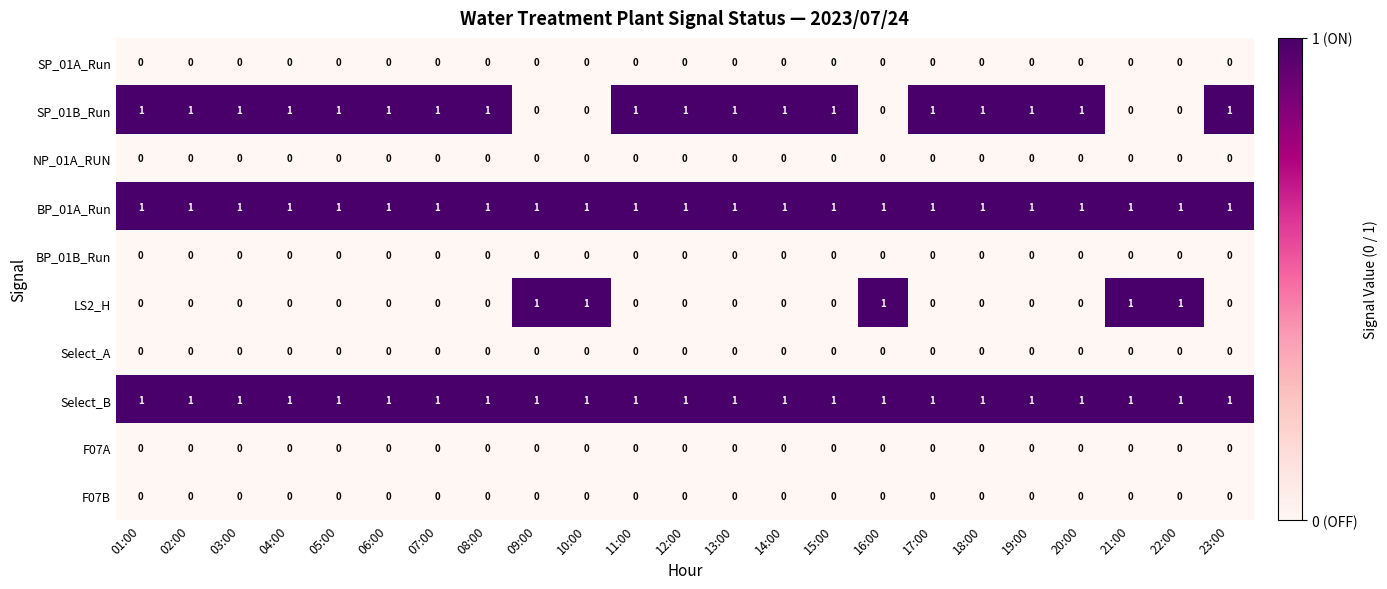

What is the difference between the highest and lowest values at 22:00?

1